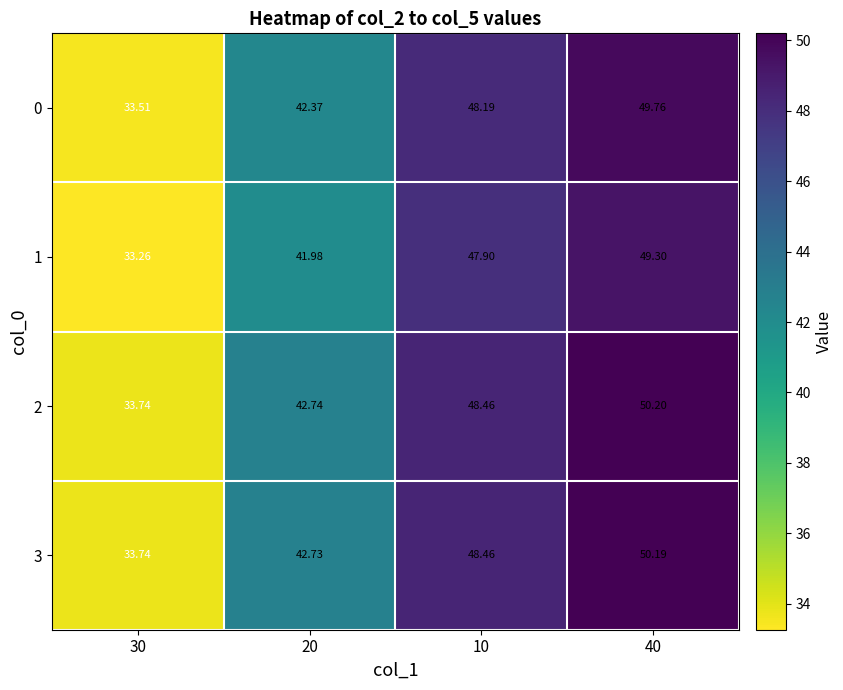

What is the minimum value shown in the chart?

33.3